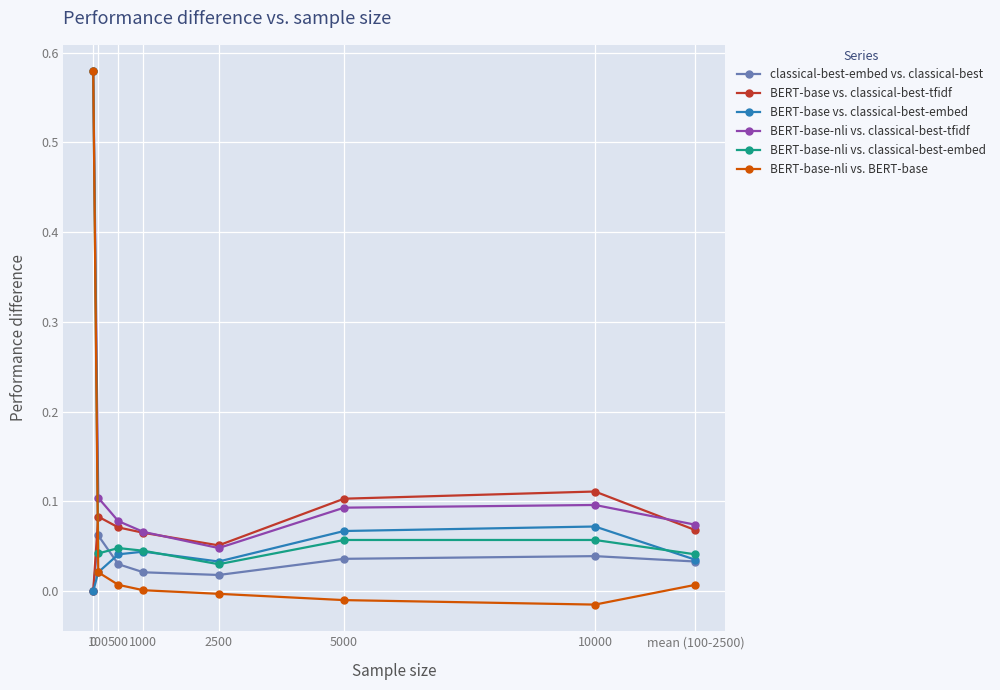

Which series has the largest range (max minus min)?

BERT-base-nli vs. BERT-base